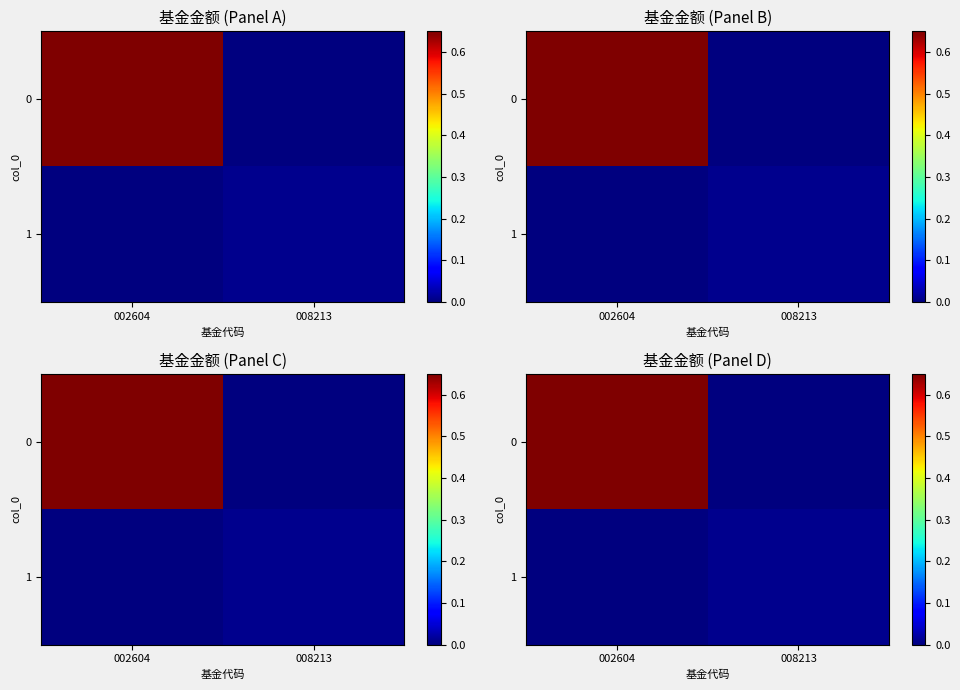

At which category is the sum across all series the highest?

002604